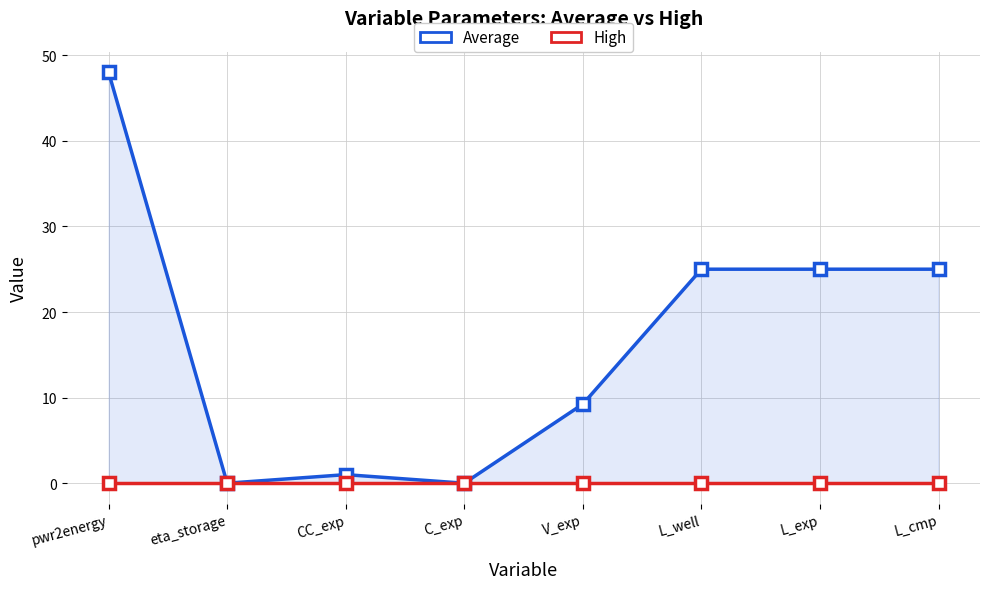

Does the chart have visible grid lines?

Yes